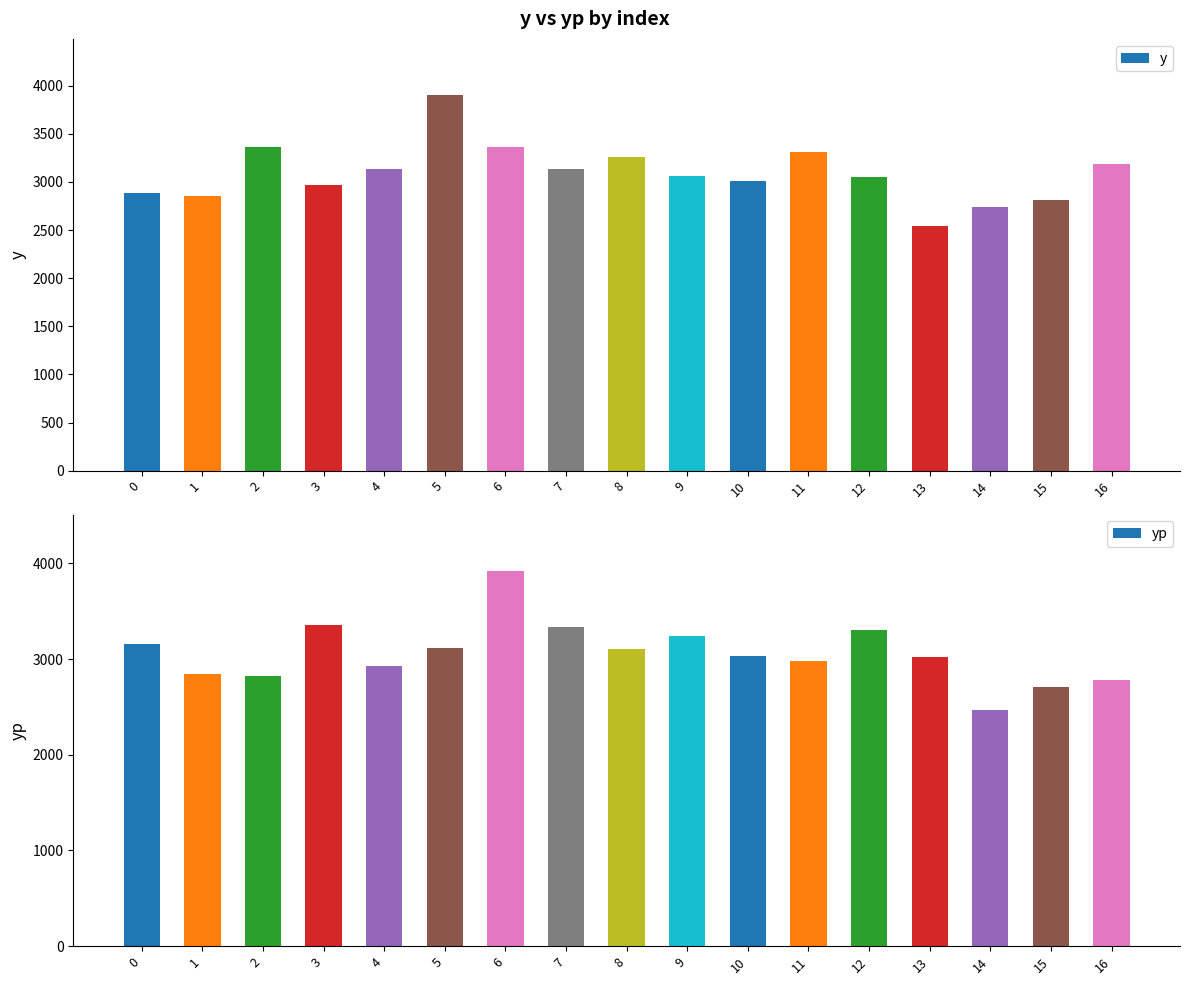

What is the difference between the yp values at 12 and 6?

617.6